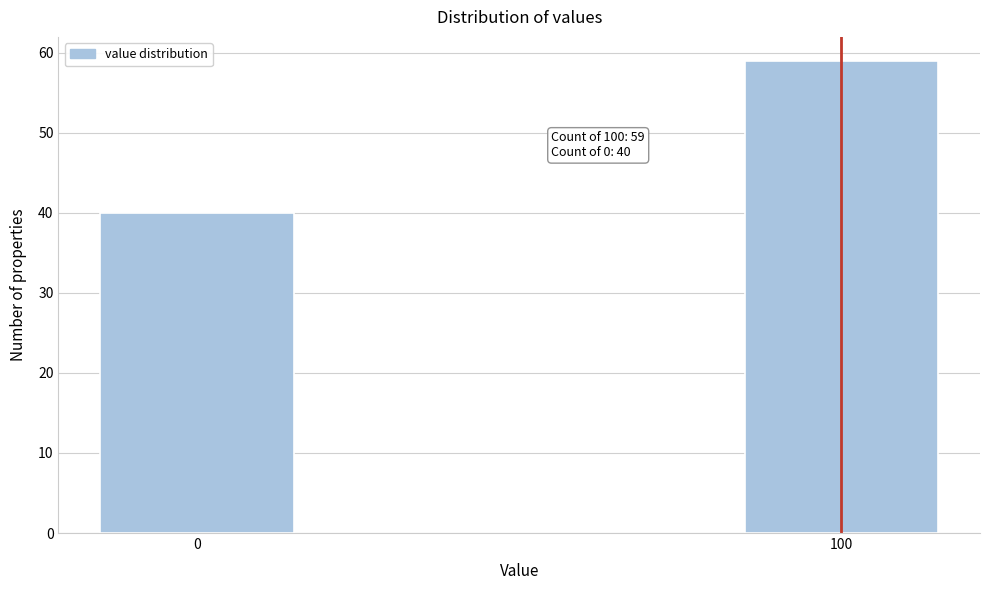

Reading right to left, list all the values displayed in this chart.

59	40